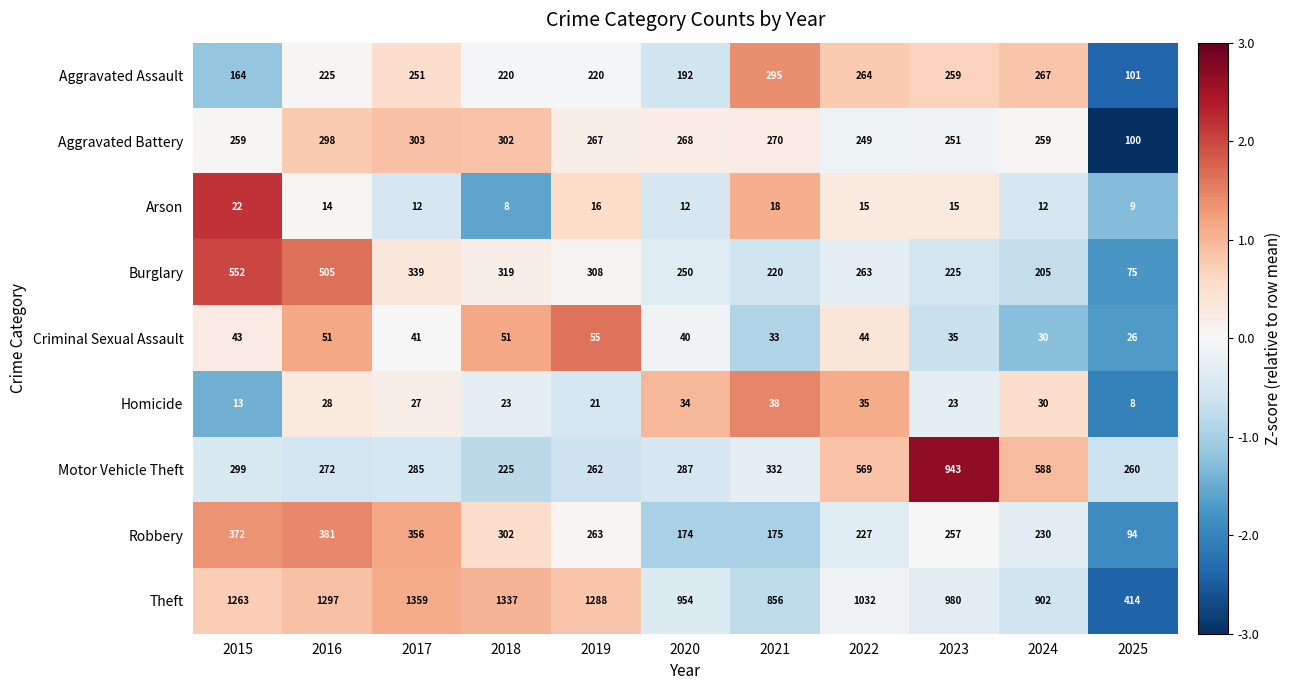

Which category has the highest value across all series?

2017